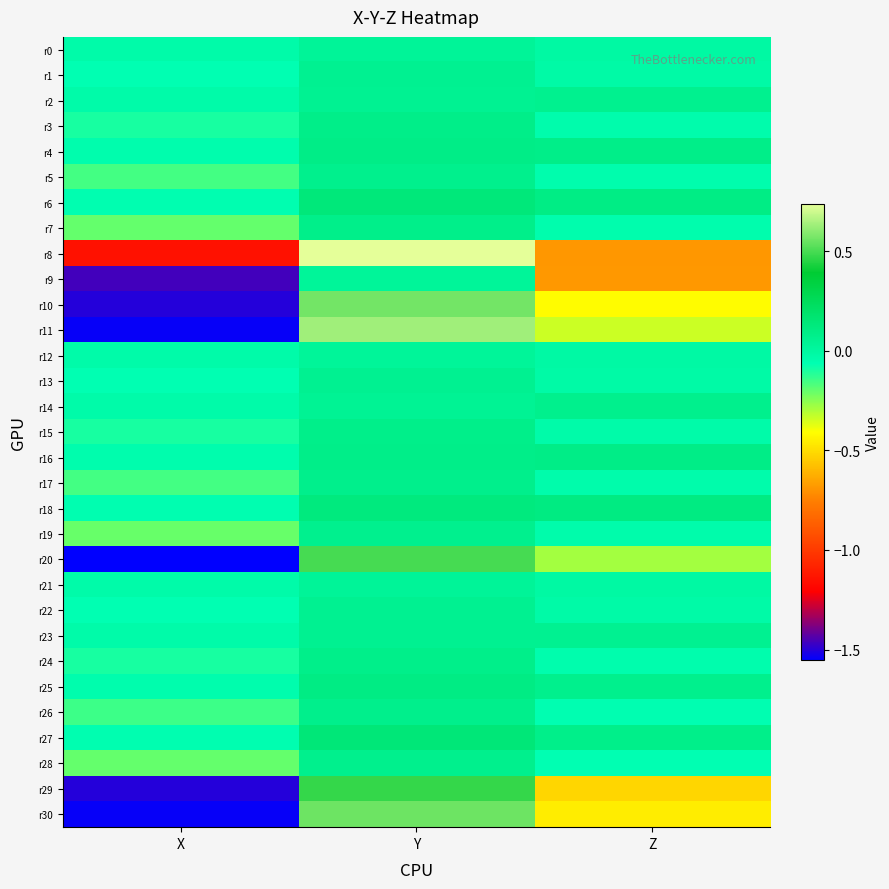

Which series has the largest range (max minus min)?

r11